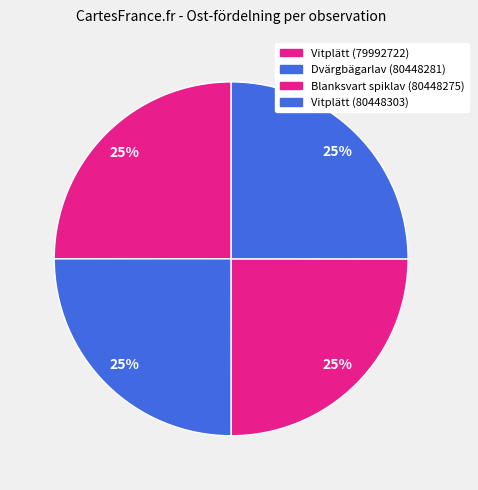

What percentage is NOT represented by Vitplätt (80448303)?

75.0%